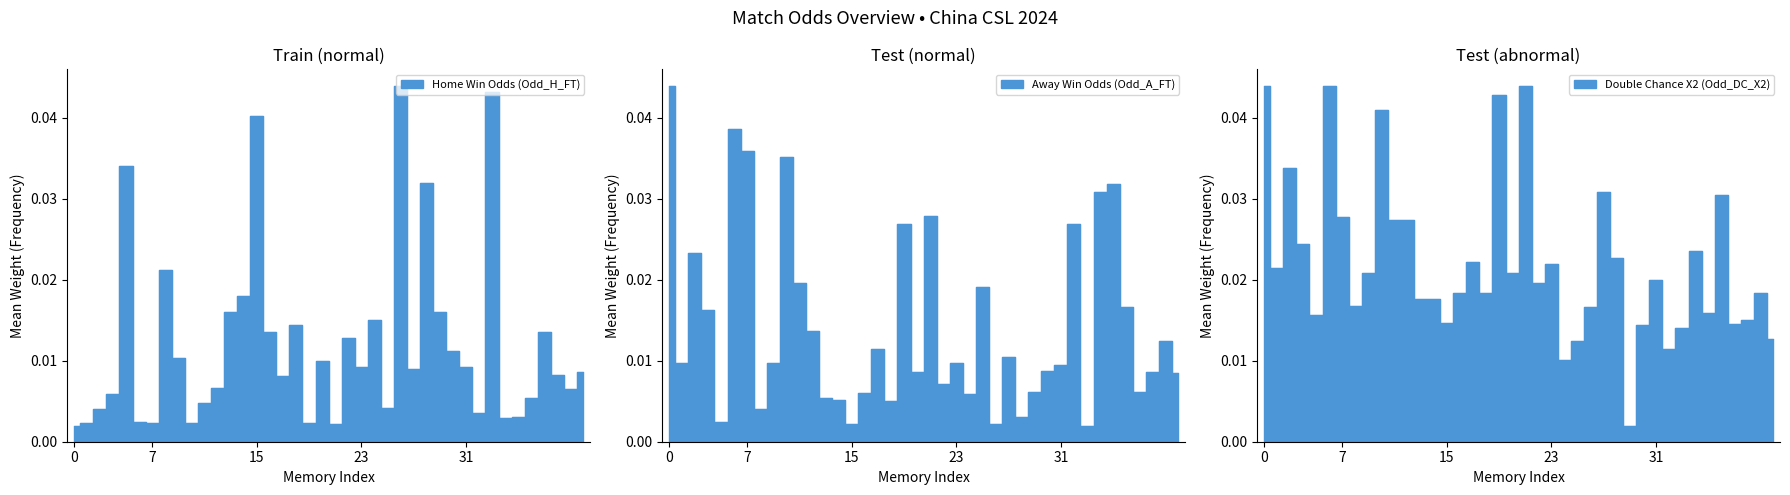

Is it true that Odd_A_FT equals 0.0 at 38?

False